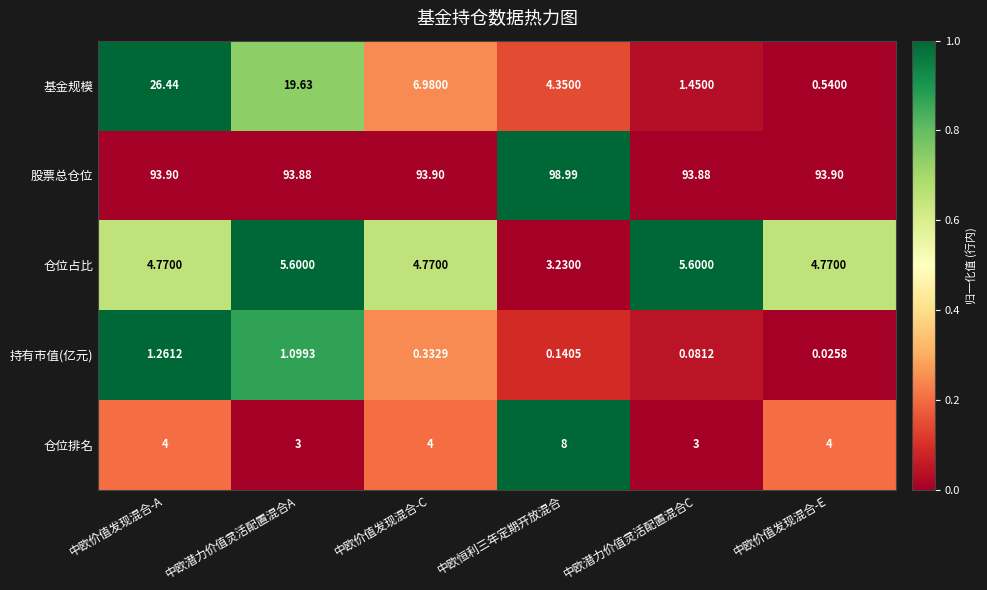

At which category does the chart reach its minimum across all series?

中欧价值发现混合-E